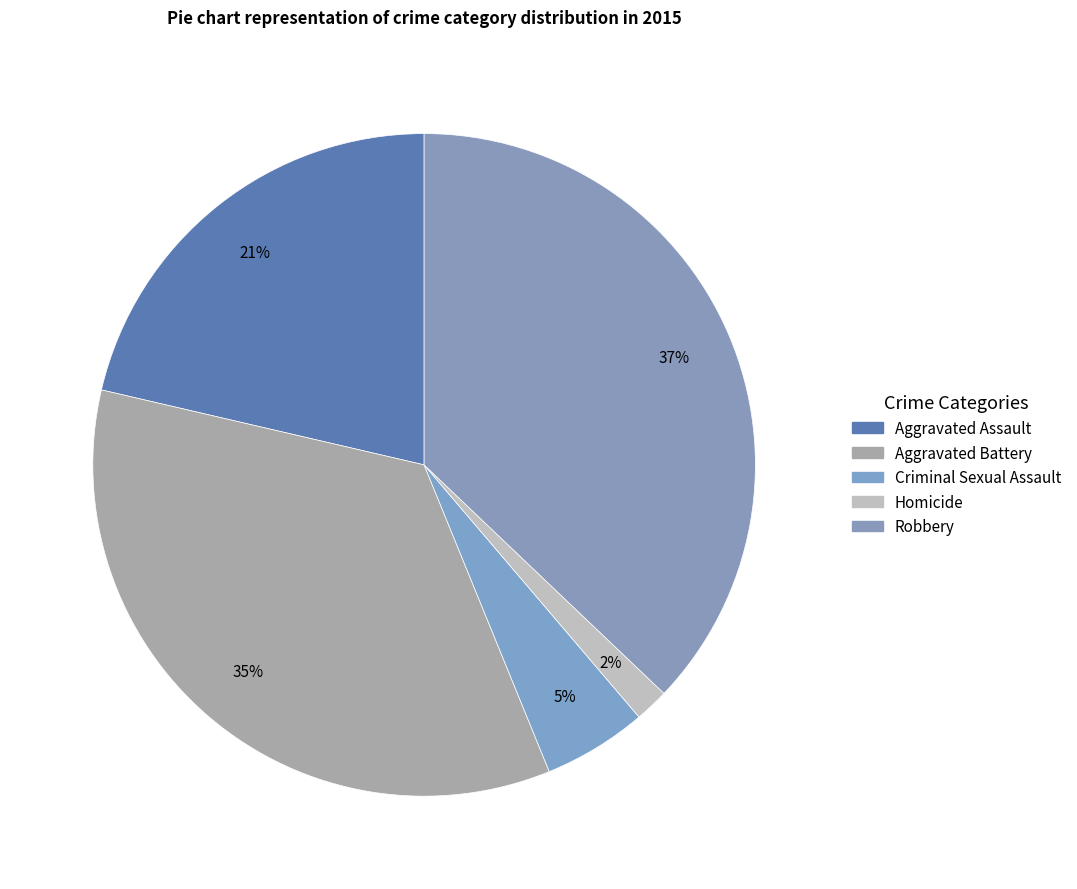

How many slices are in this pie chart?

5